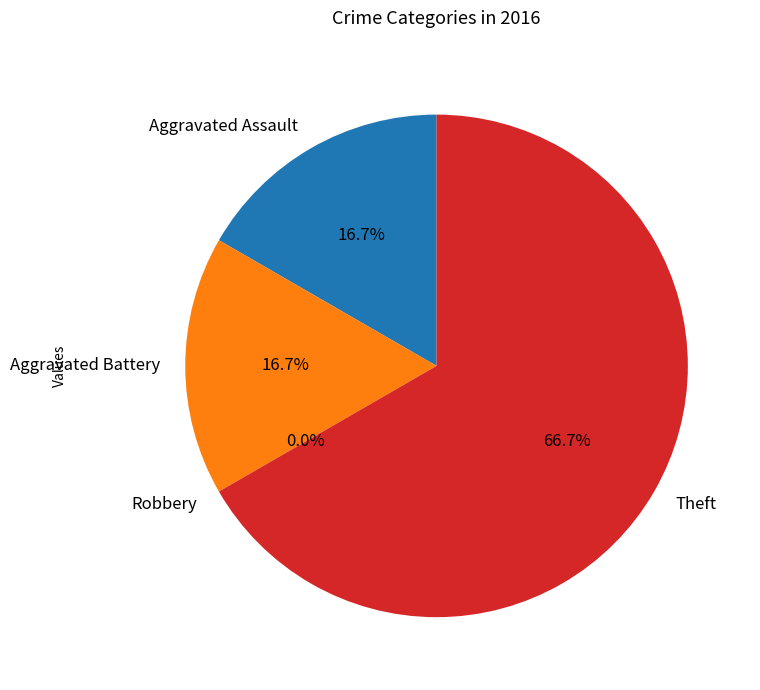

What percentage is NOT represented by Aggravated Battery?

83.3%